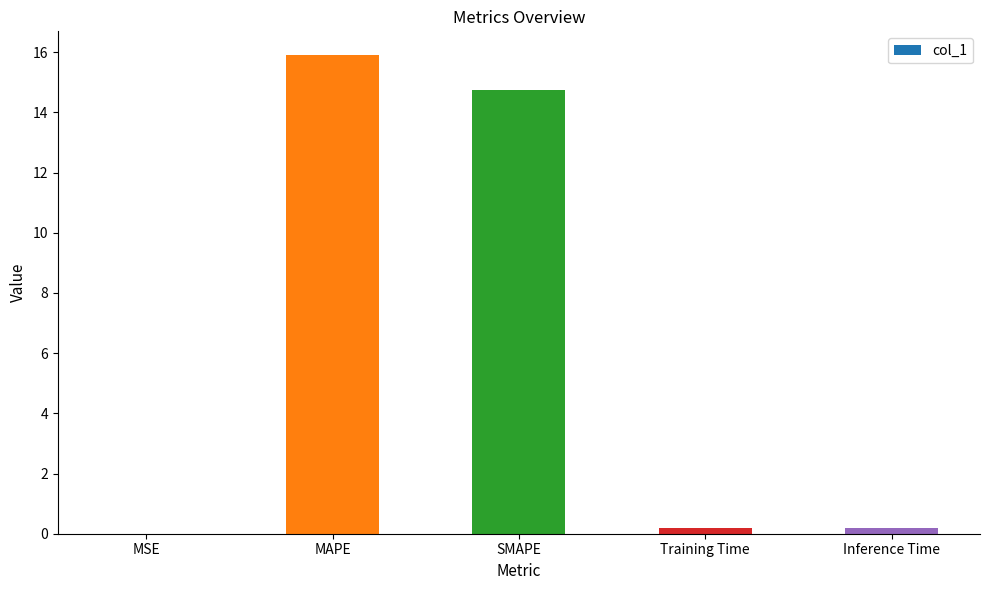

Which label corresponds to the largest value in the chart?

MAPE